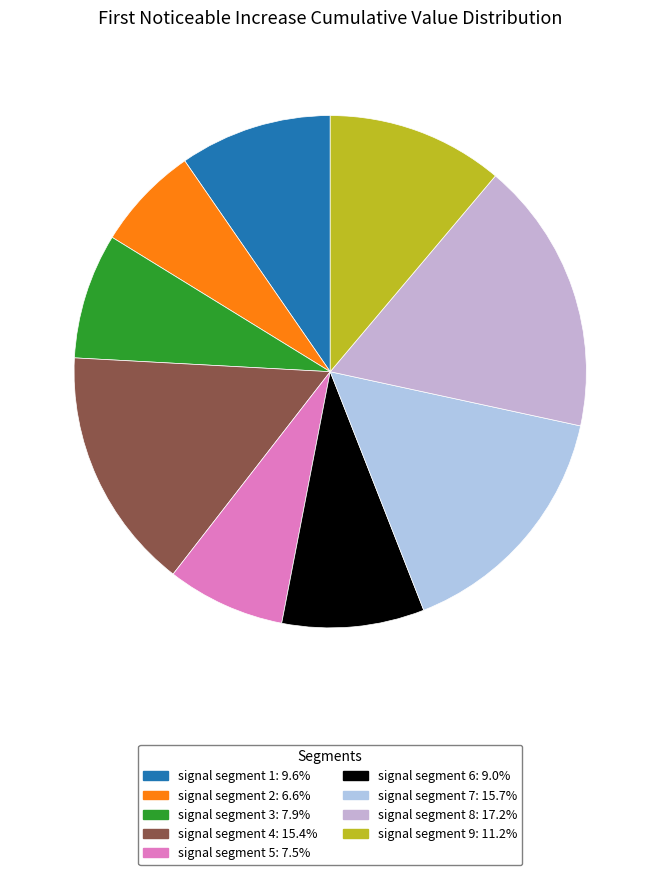

True or false: signal segment 9 accounts for 1% of the total.

False